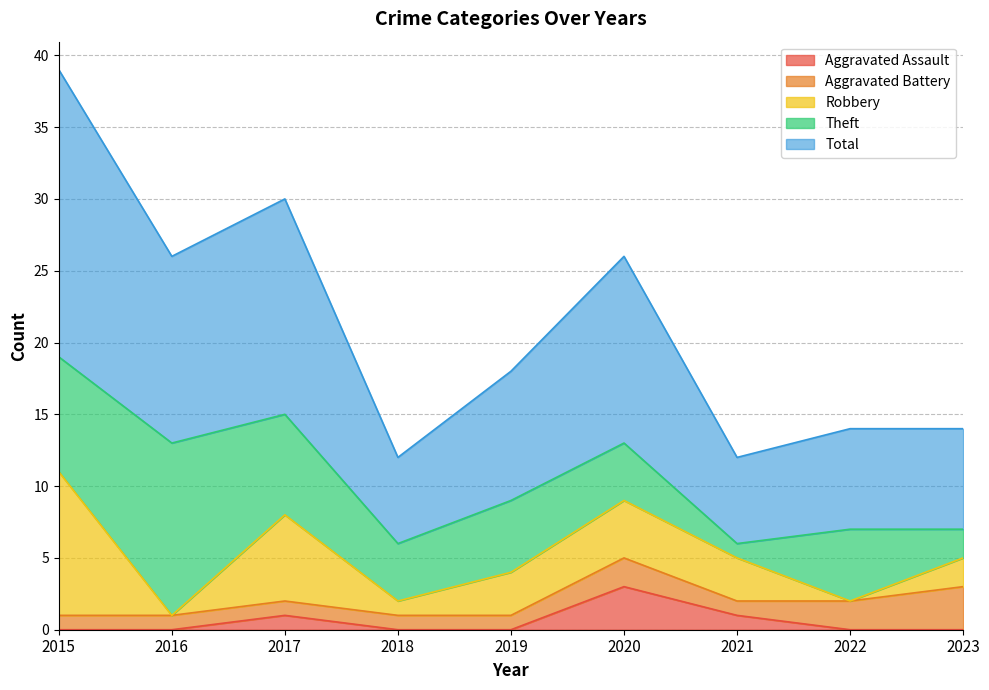

True or false: Total and Aggravated Assault cross at least once.

False